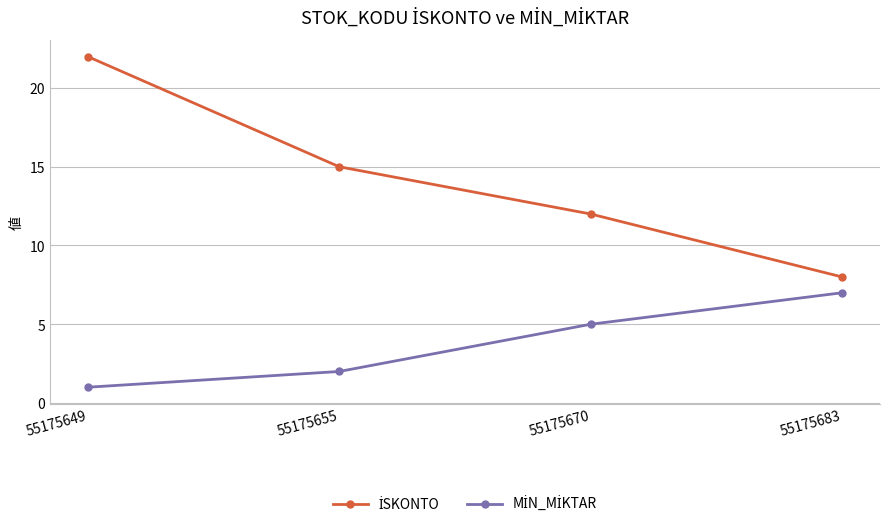

What is the total value across all series at 55175683?

15